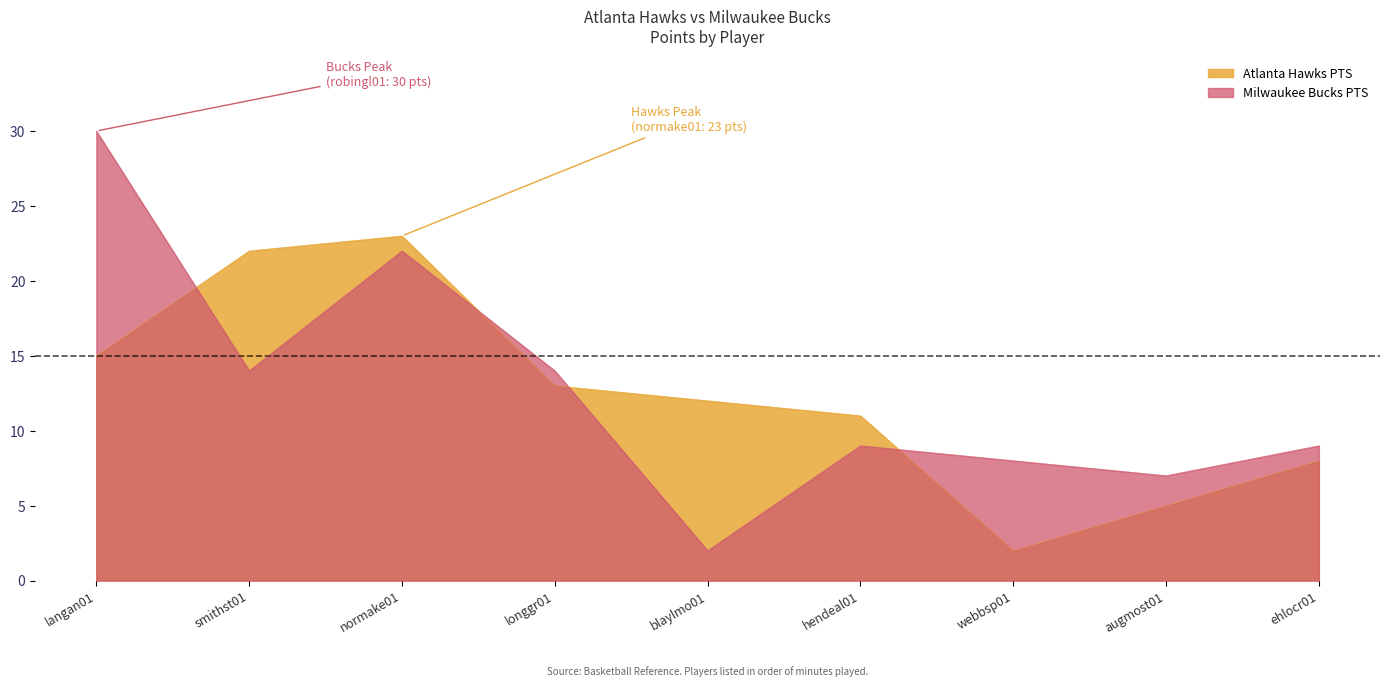

What is the sum of all Milwaukee Bucks PTS values?

115